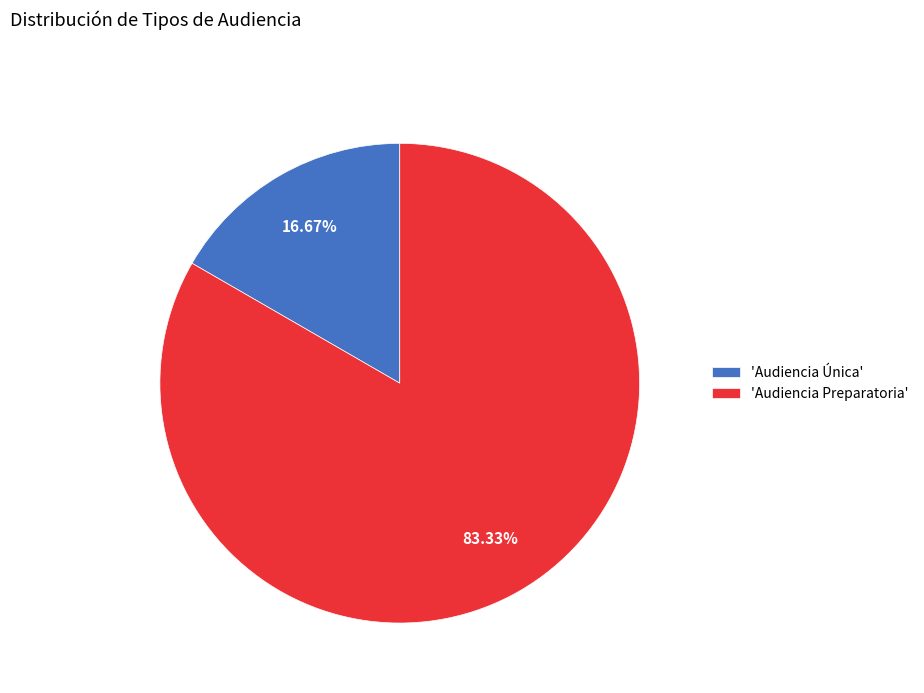

Is the sum of 'Audiencia Única' and 'Audiencia Preparatoria' greater than half?

Yes